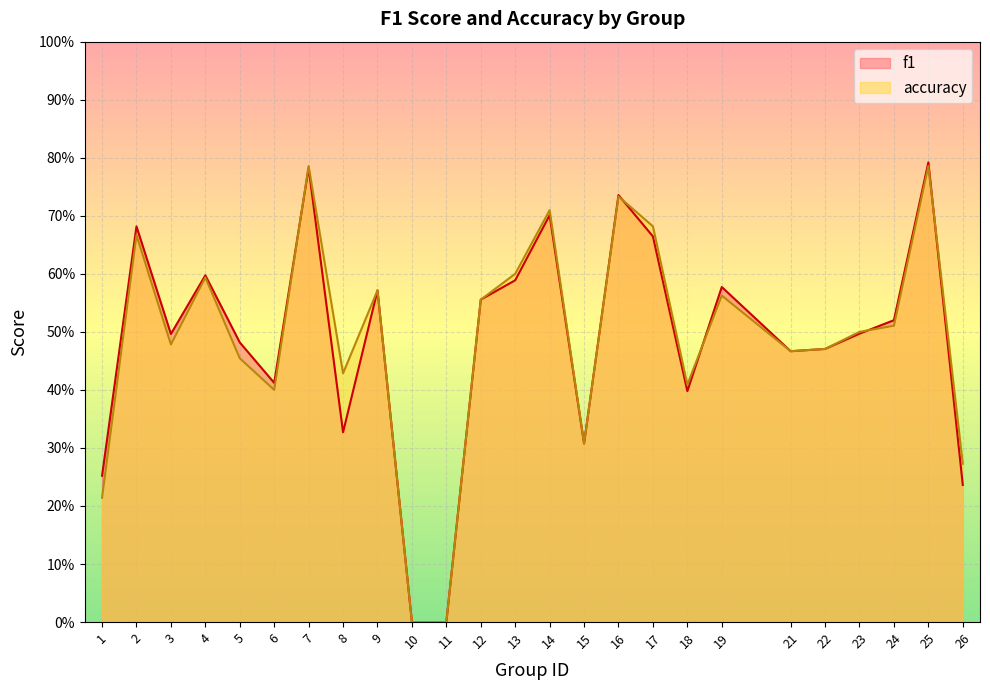

List the series in order of their peak value, highest first.

f1, accuracy